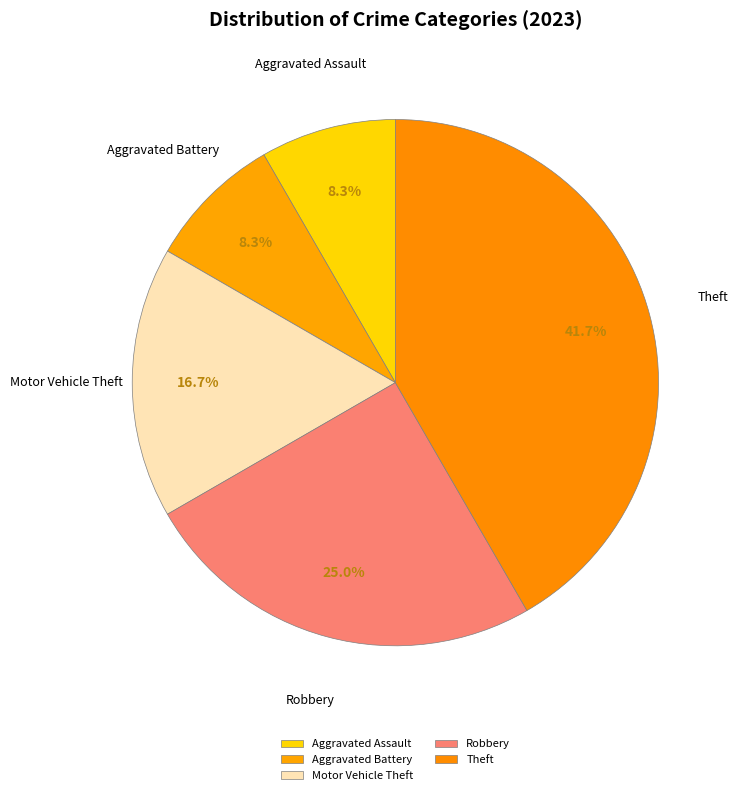

How many segments does this pie chart have?

5